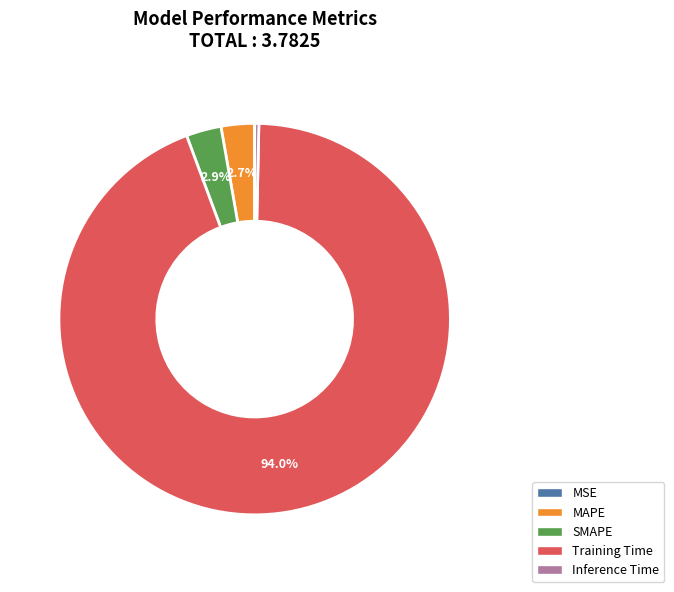

What percentage is NOT represented by MAPE?

97.3%